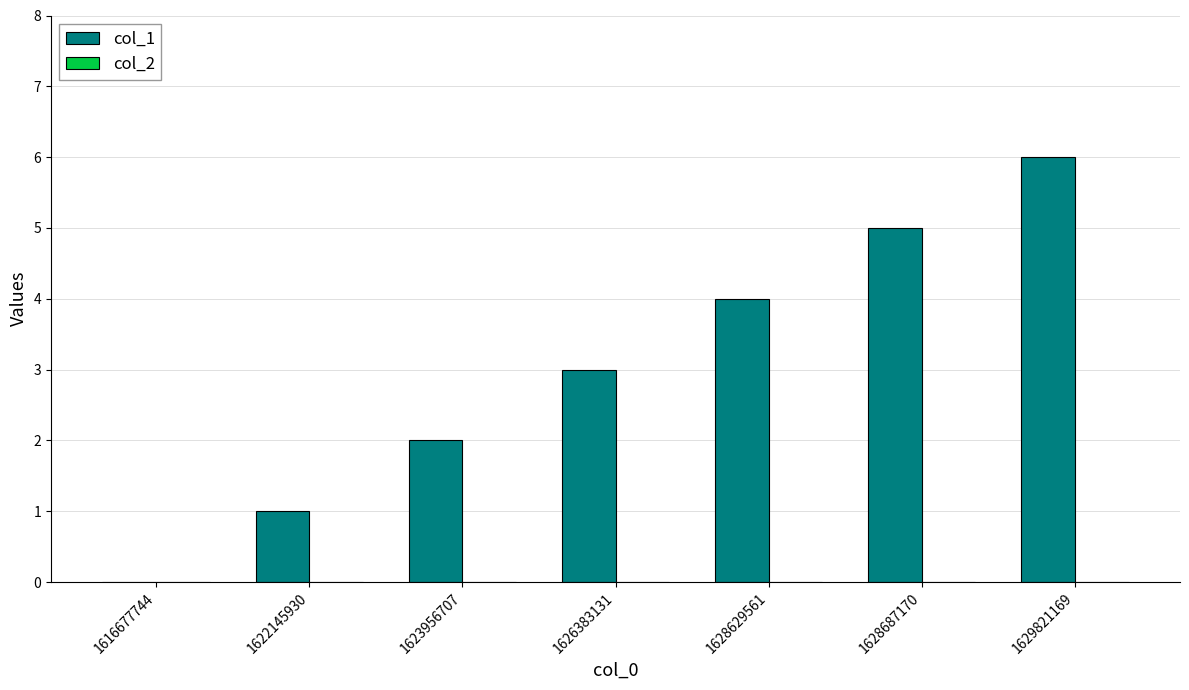

Approximately how many times larger is the value at 1629821169 compared to 1622145930?

6.0